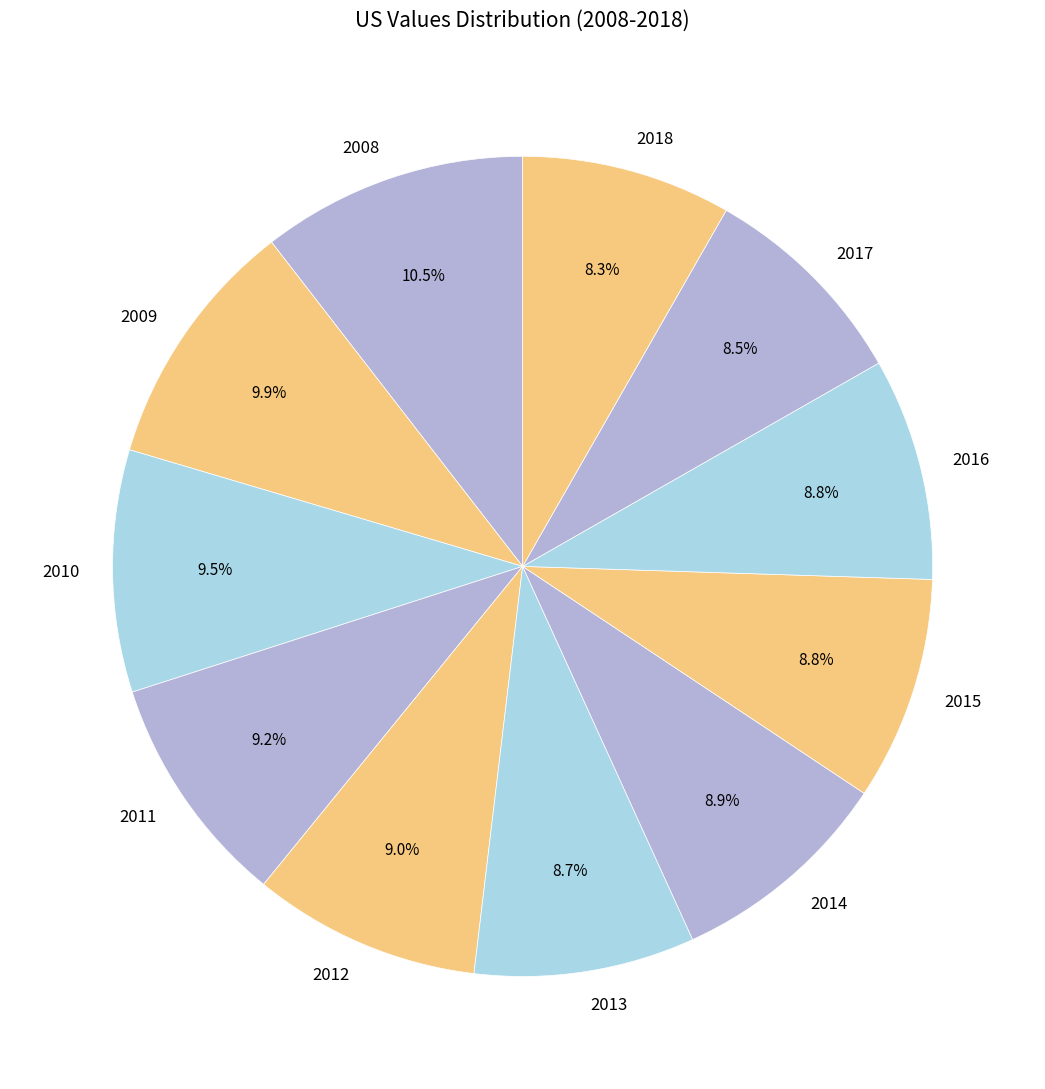

Which slice is the largest?

2008